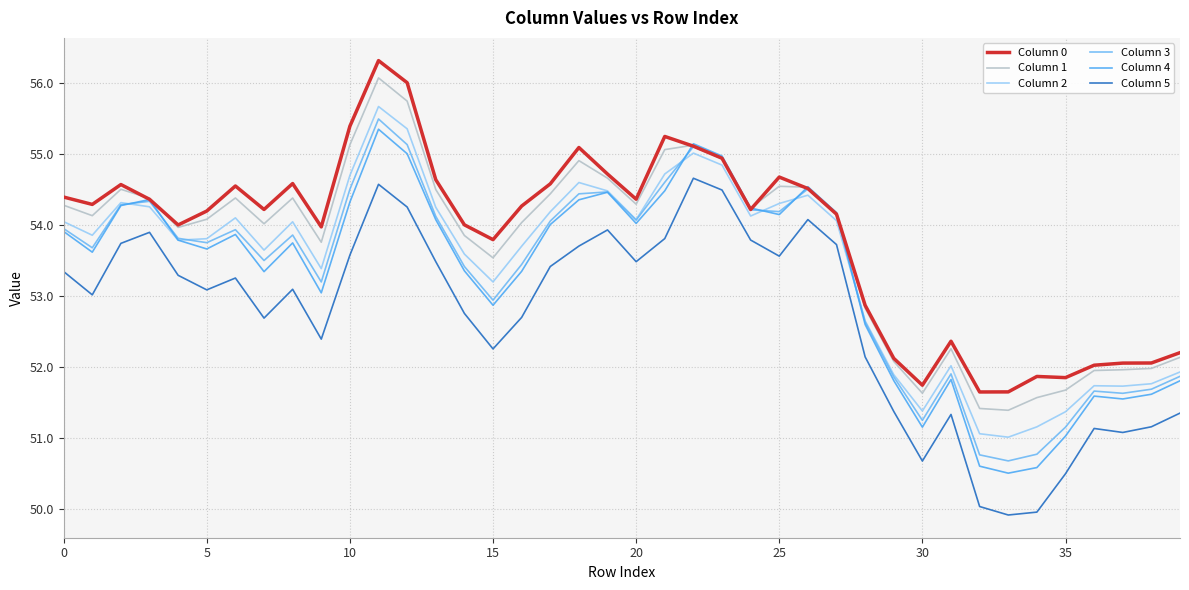

True or false: Column 2 and Column 5 cross at least once.

False